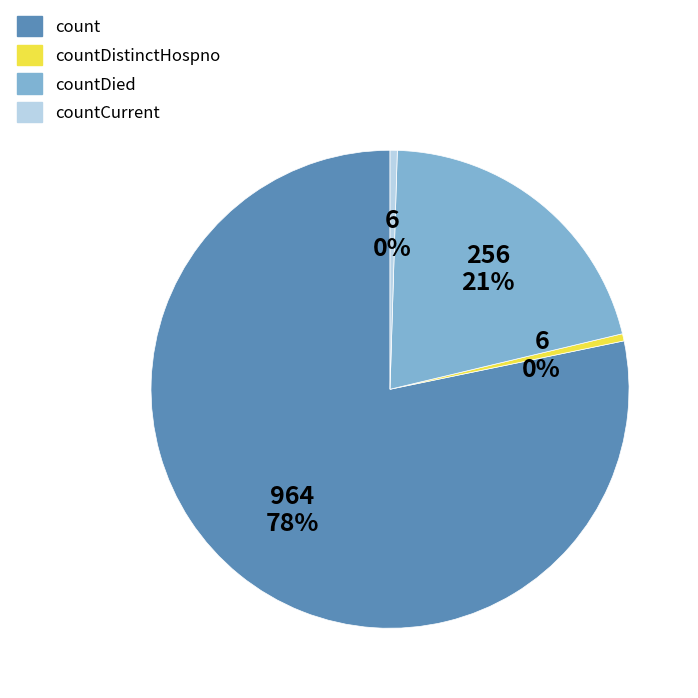

Is there a majority slice in this chart?

Yes